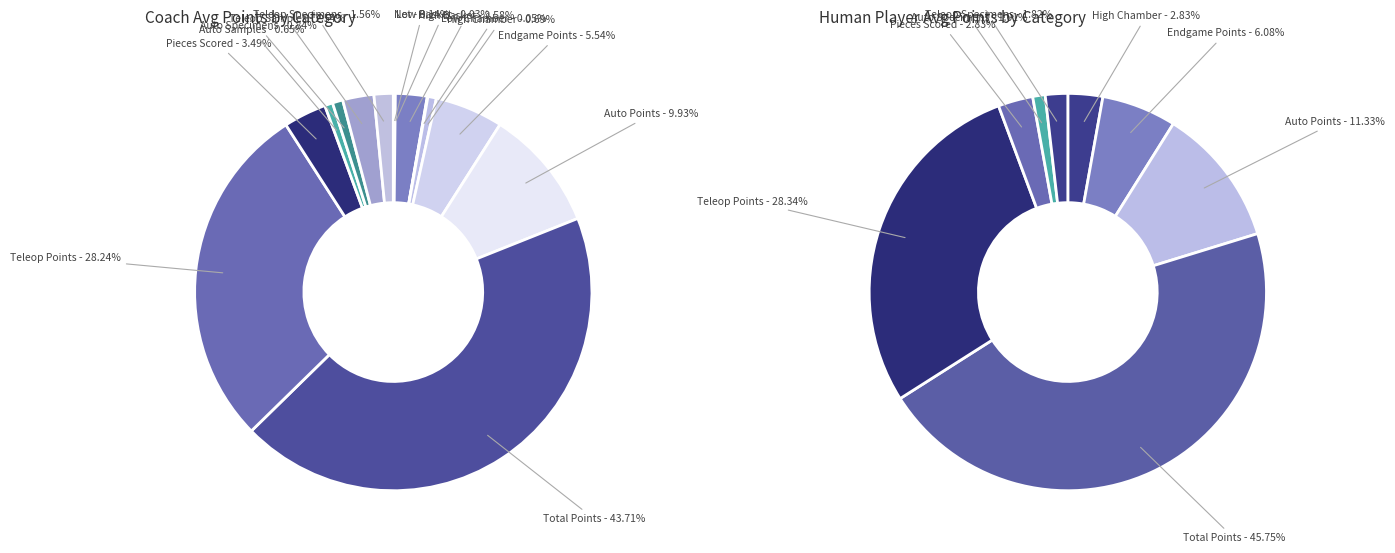

Is it true that Net is 1% of the pie?

False